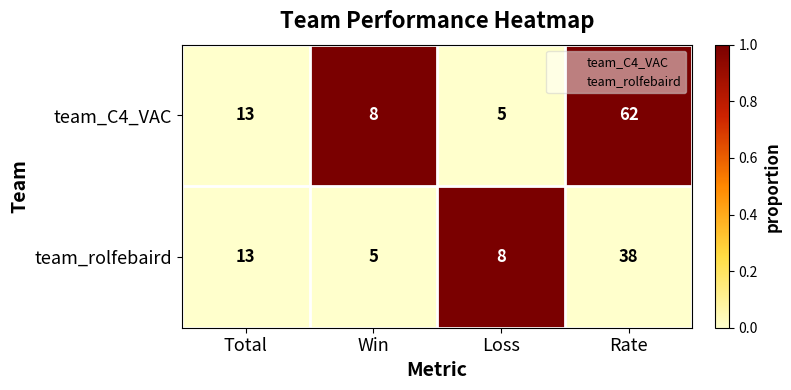

What is the average value of the team_rolfebaird series?

16